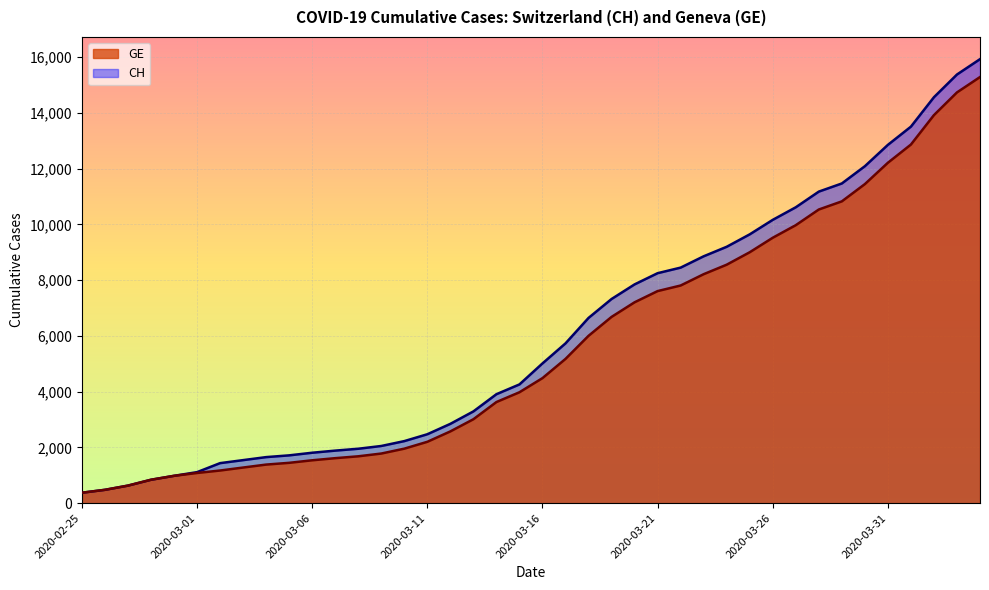

What is the smallest value displayed?

375